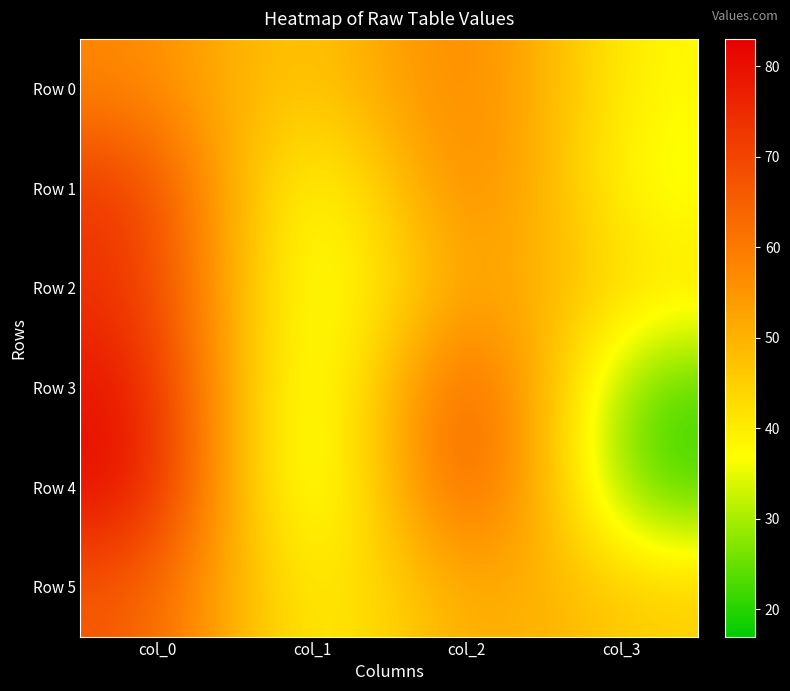

Count the number of categories in the chart.

4